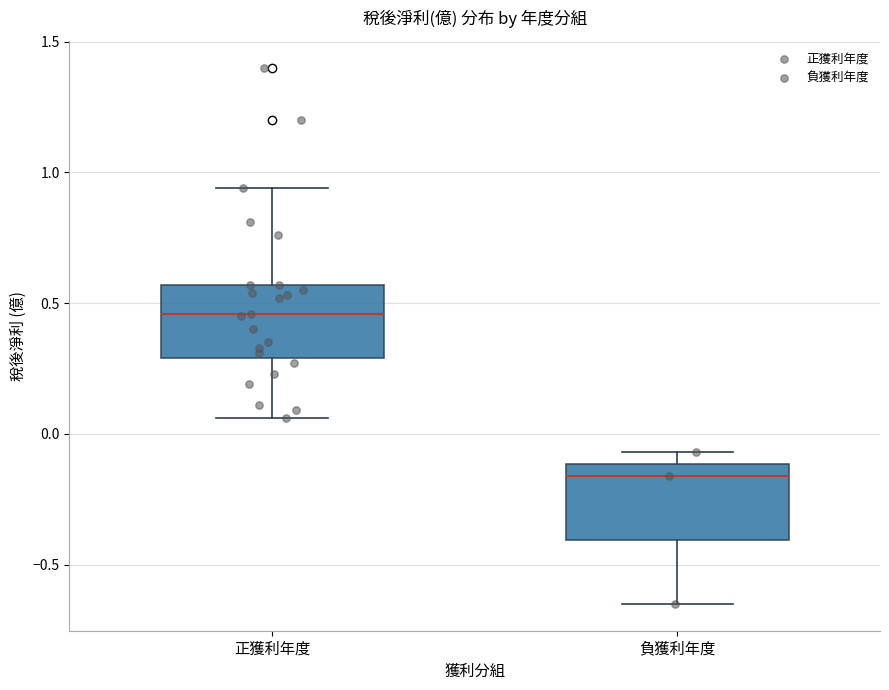

Which box has the lowest median line?

負獲利年度